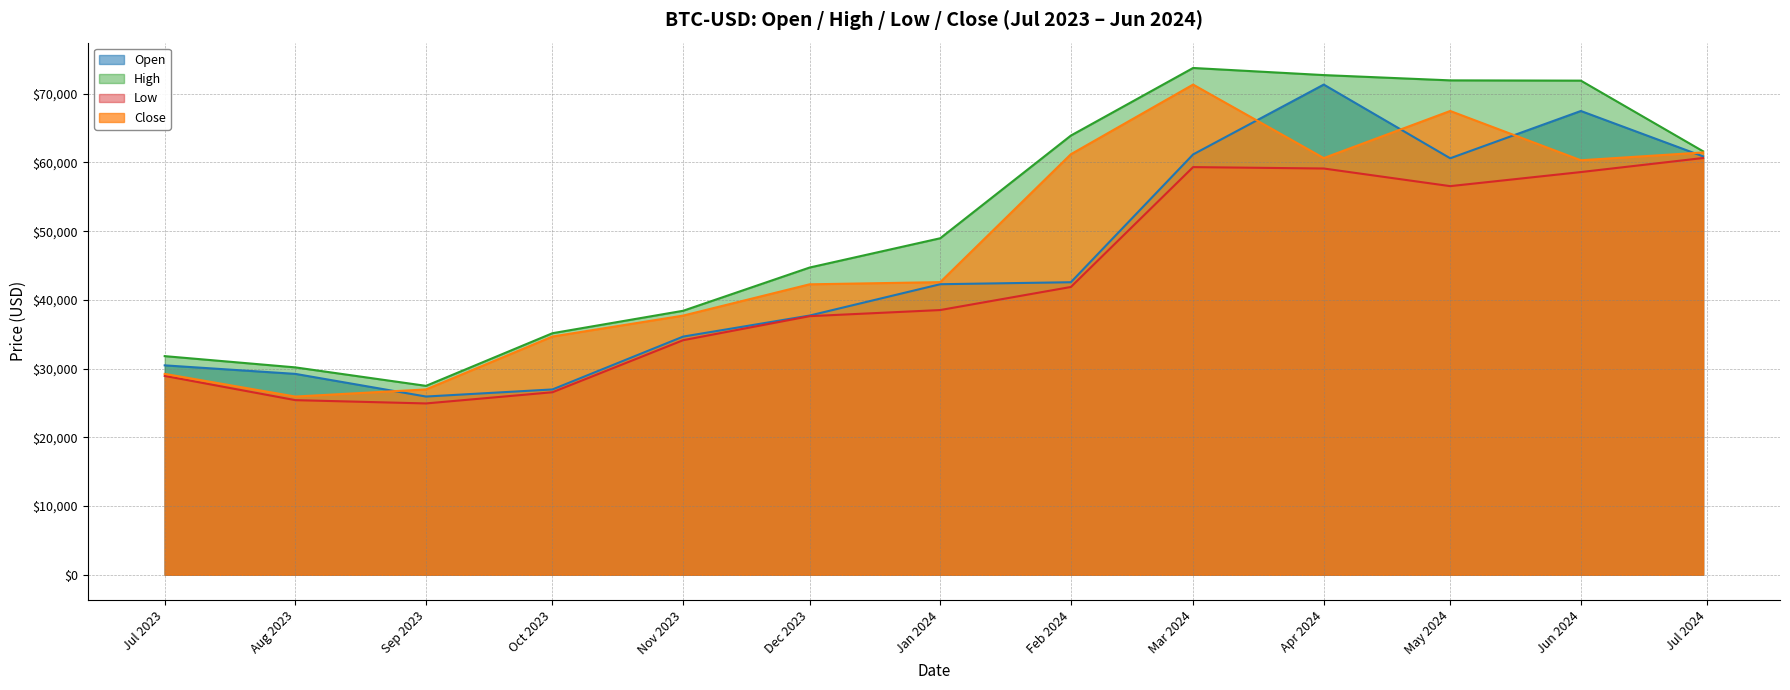

What is the difference between the highest and lowest values at Oct 2023?

8592.1